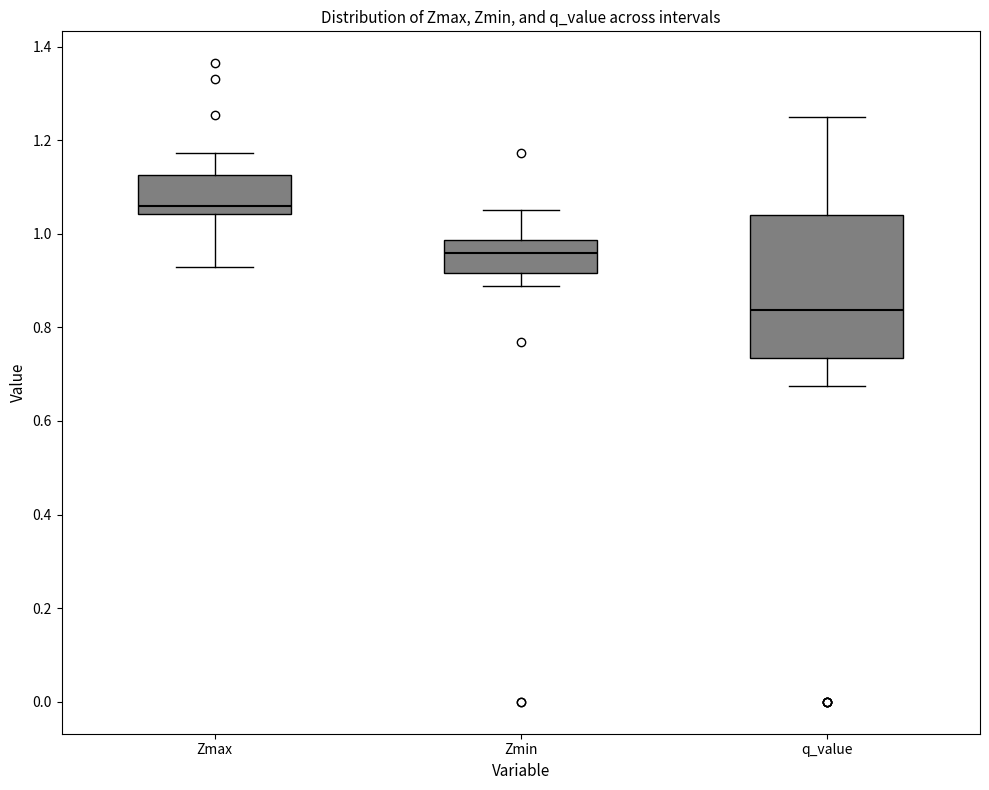

Which box is the tallest, from its lower edge to its upper edge?

q_value